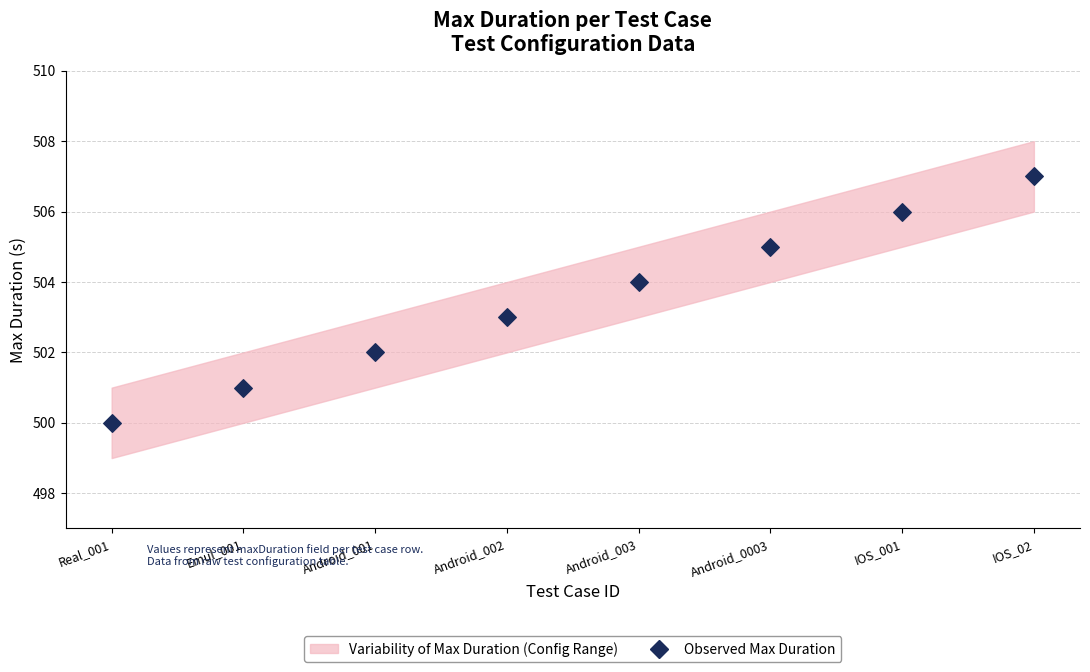

What is the average Y value?

504